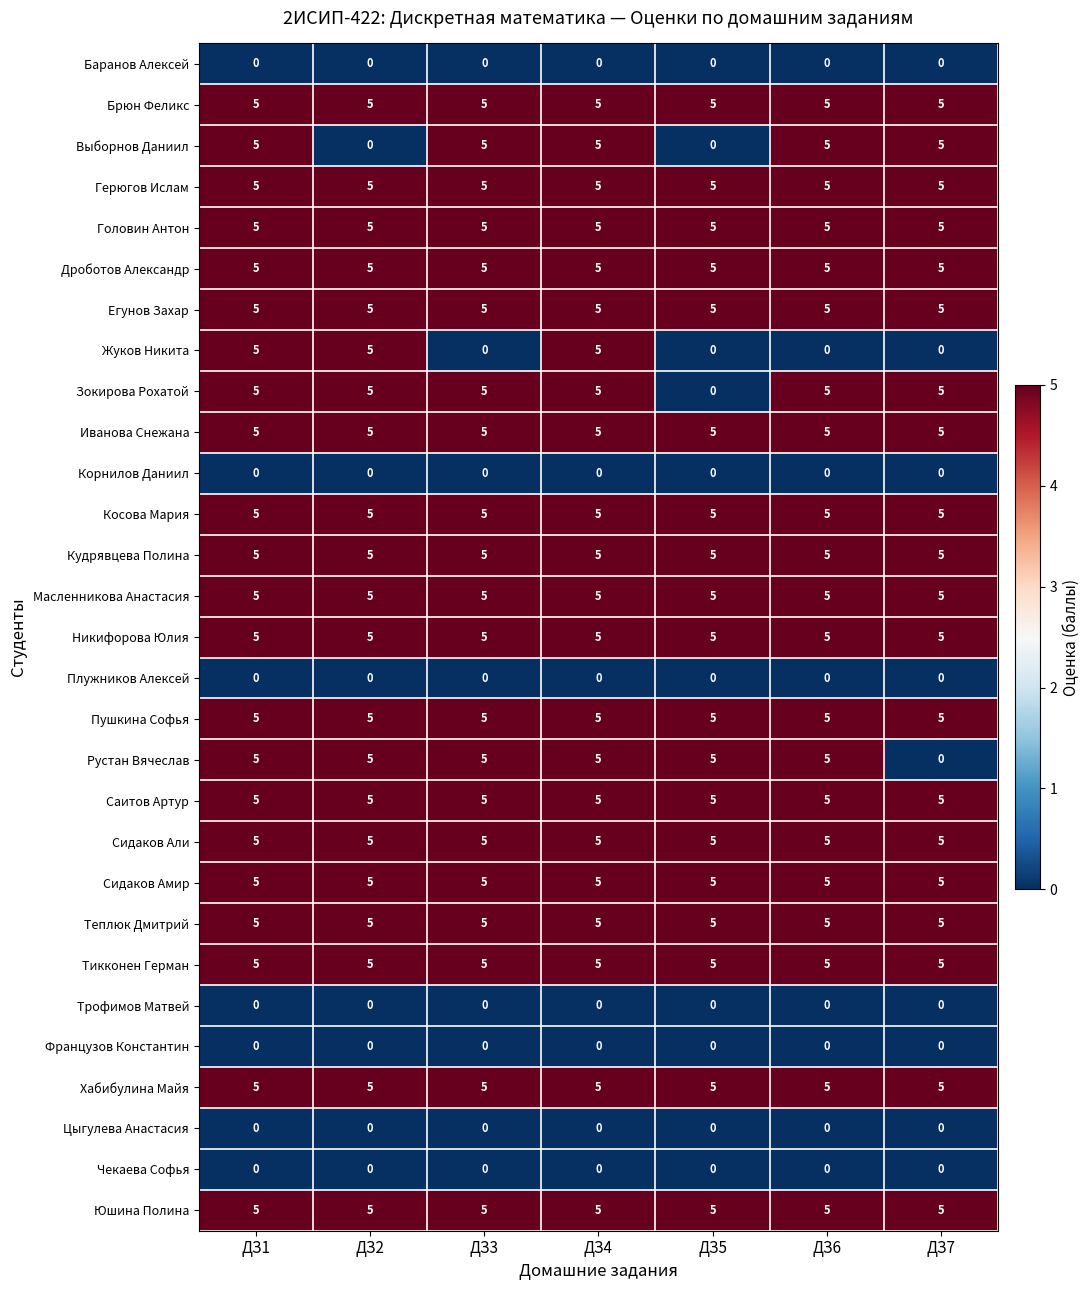

The Жуков Никита series shows 0 at ДЗ5. True or false?

True